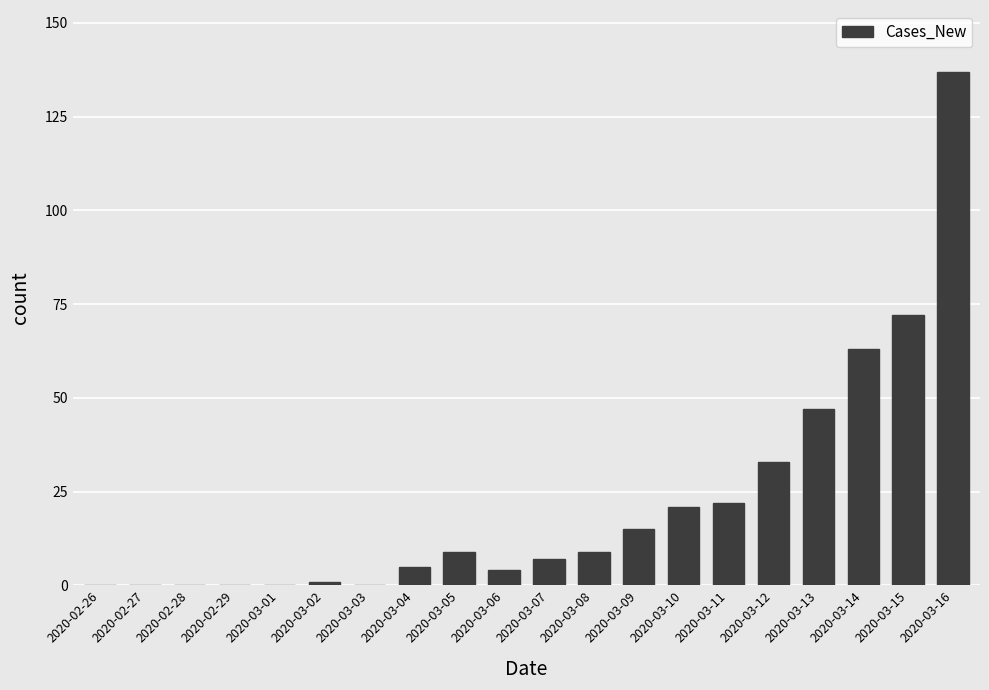

What is the average value?

22